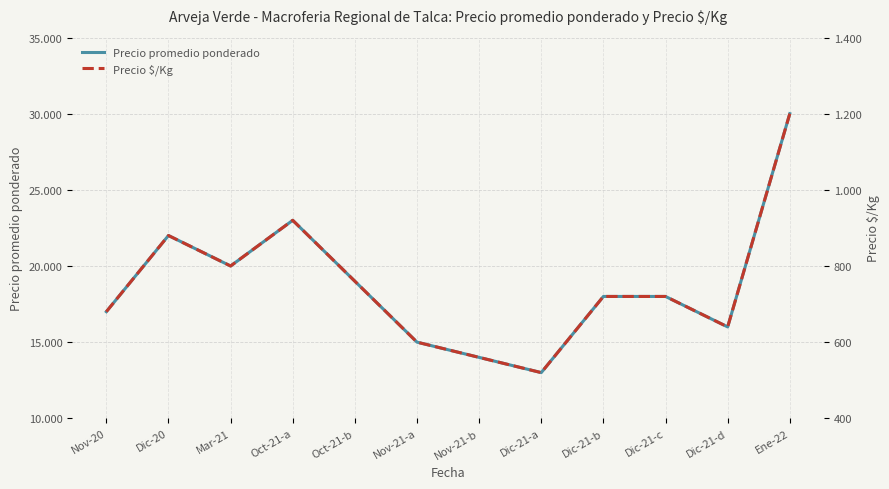

What is the lowest value of the Precio $/Kg series?

520